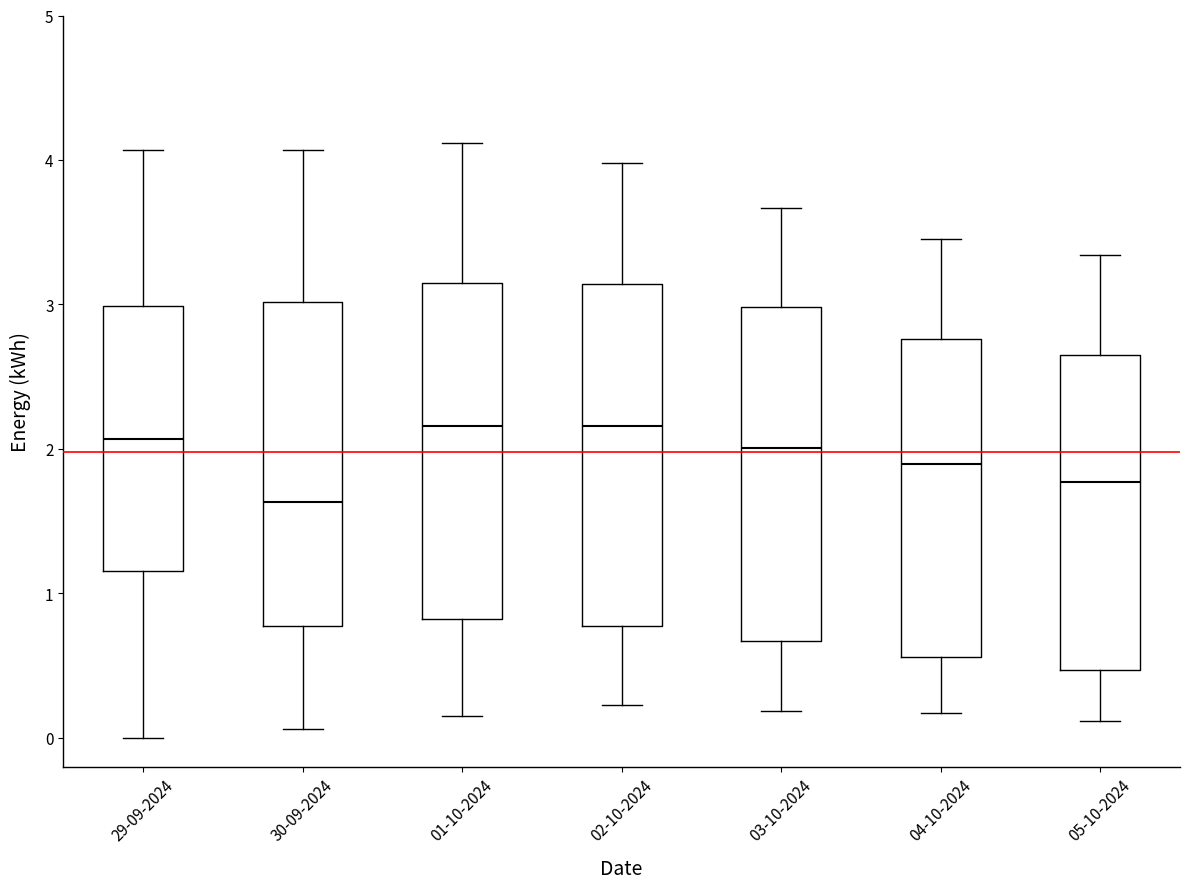

Reading left to right, read every box against the y-axis: the position of its median line, the range the box covers, and the ends of its whiskers. The values are not printed on the chart, so give them approximately, as read against the axis.

29-09-2024: median 2.1, box 1.2 to 3.0, whiskers 0.0 to 4.1
30-09-2024: median 1.6, box 0.8 to 3.0, whiskers 0.1 to 4.1
01-10-2024: median 2.2, box 0.8 to 3.1, whiskers 0.2 to 4.1
02-10-2024: median 2.2, box 0.8 to 3.1, whiskers 0.2 to 4.0
03-10-2024: median 2.0, box 0.7 to 3.0, whiskers 0.2 to 3.7
04-10-2024: median 1.9, box 0.6 to 2.8, whiskers 0.2 to 3.5
05-10-2024: median 1.8, box 0.5 to 2.7, whiskers 0.1 to 3.3